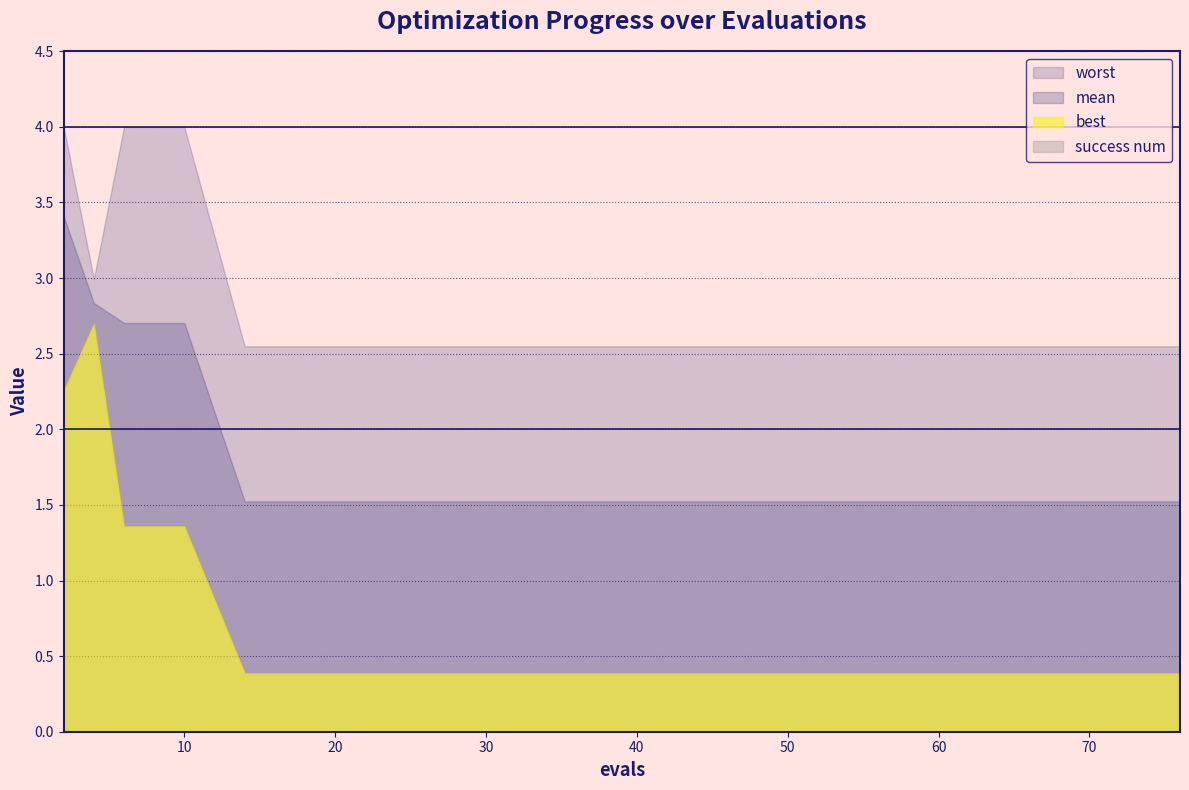

List the labels in order of success num value, smallest first.

2, 4, 6, 8, 10, 14, 22, 31, 39, 47, 56, 63, 69, 74, 76